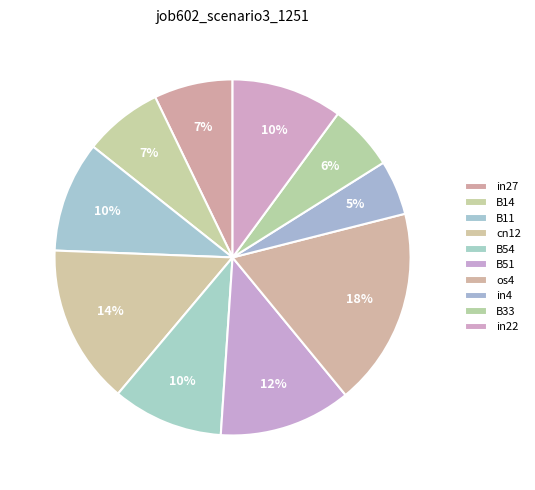

Which slice is the largest?

os4